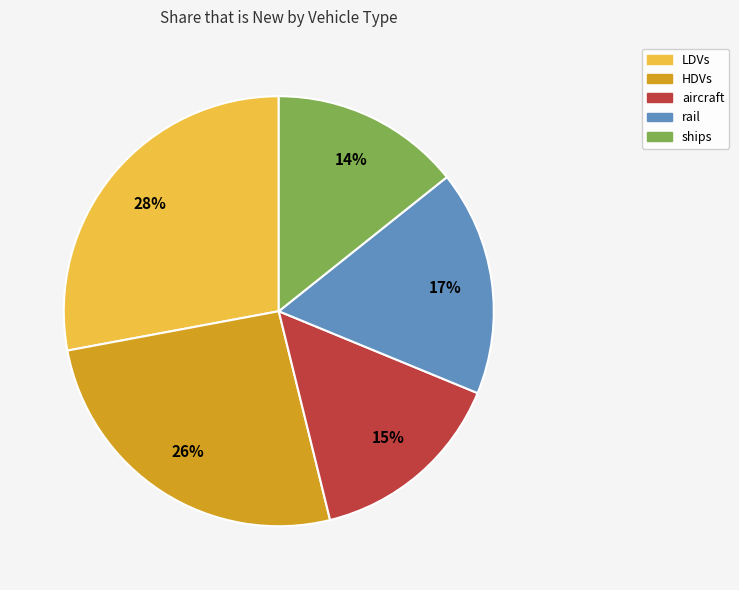

To the nearest percent, what portion does ships represent?

14%